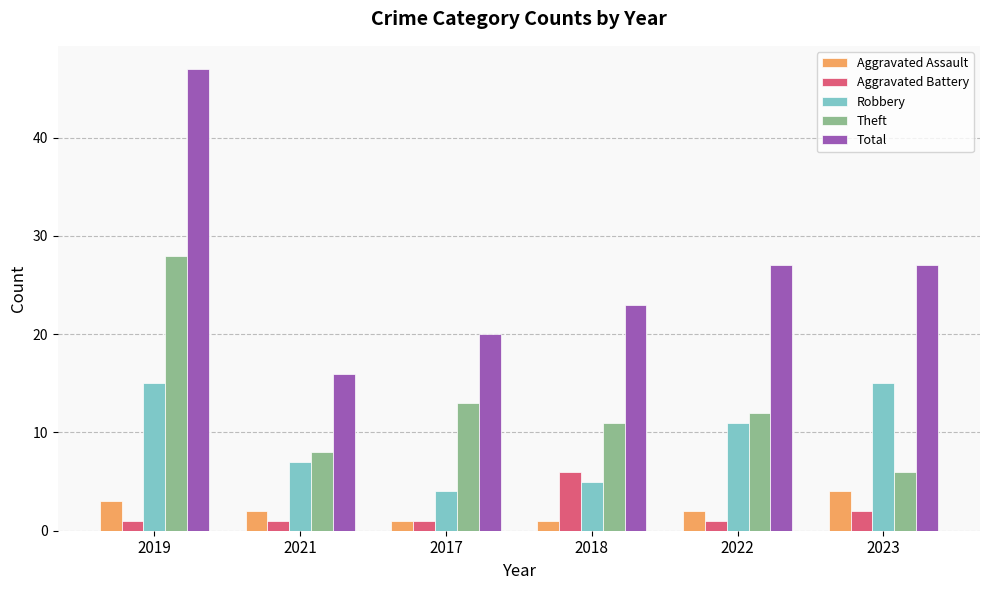

Reading left to right, extract all data points from this chart.

Aggravated Assault: 3	2	1	1	2	4
Aggravated Battery: 1	1	1	6	1	2
Robbery: 15	7	4	5	11	15
Theft: 28	8	13	11	12	6
Total: 47	16	20	23	27	27